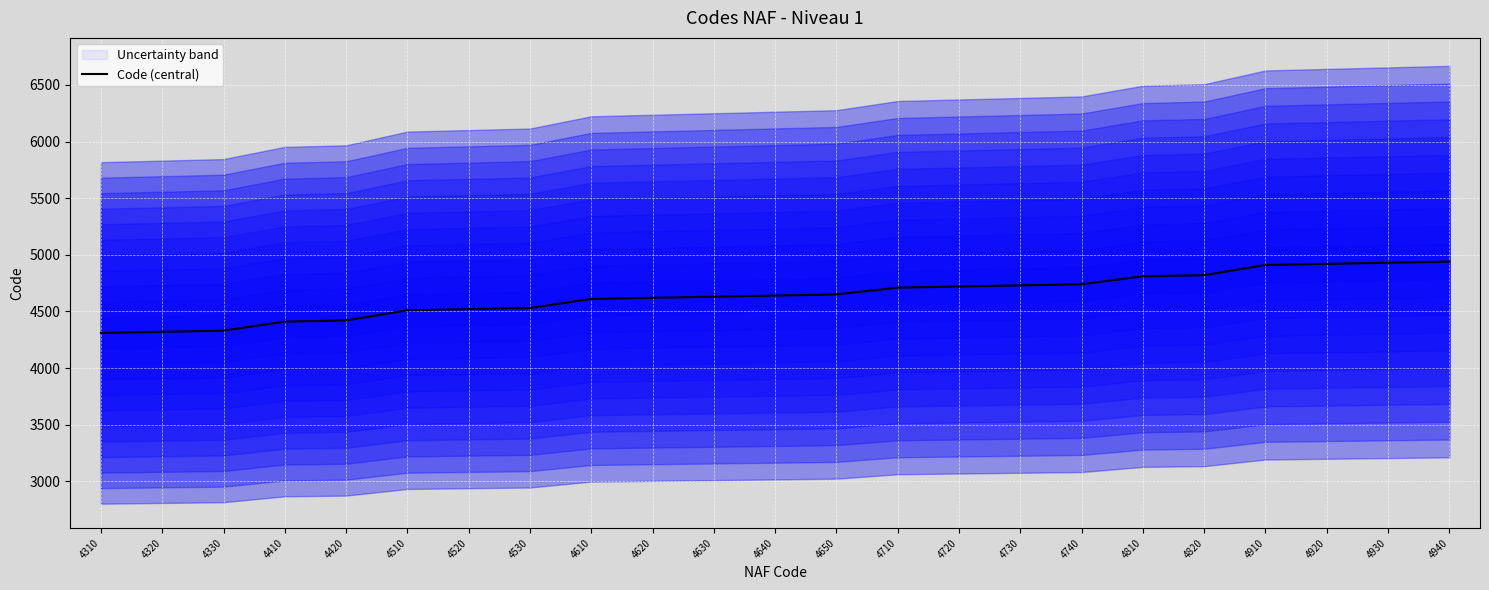

The value at 4420 is 1275. True or false?

False